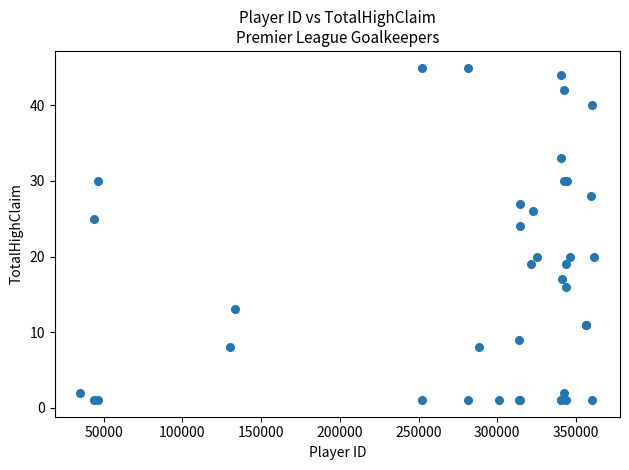

What Y value in the scatter plot is closest to 23?

24